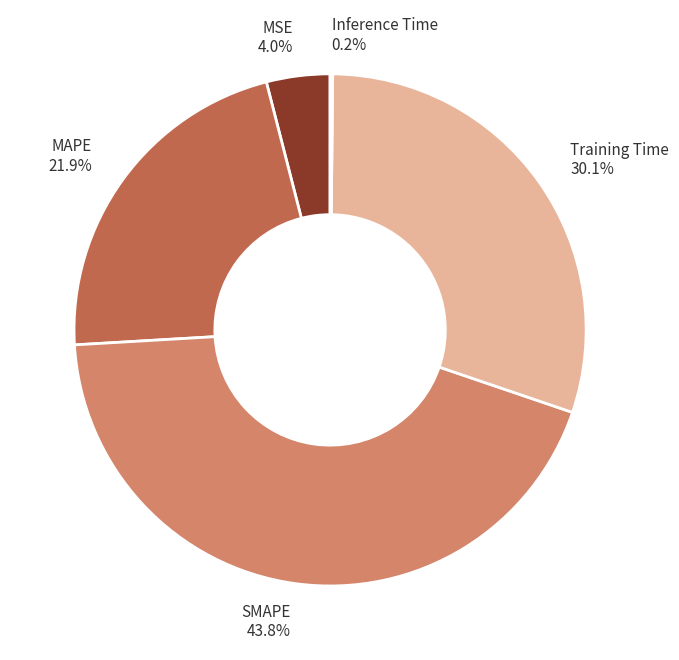

True or false: MSE accounts for 11% of the total.

False